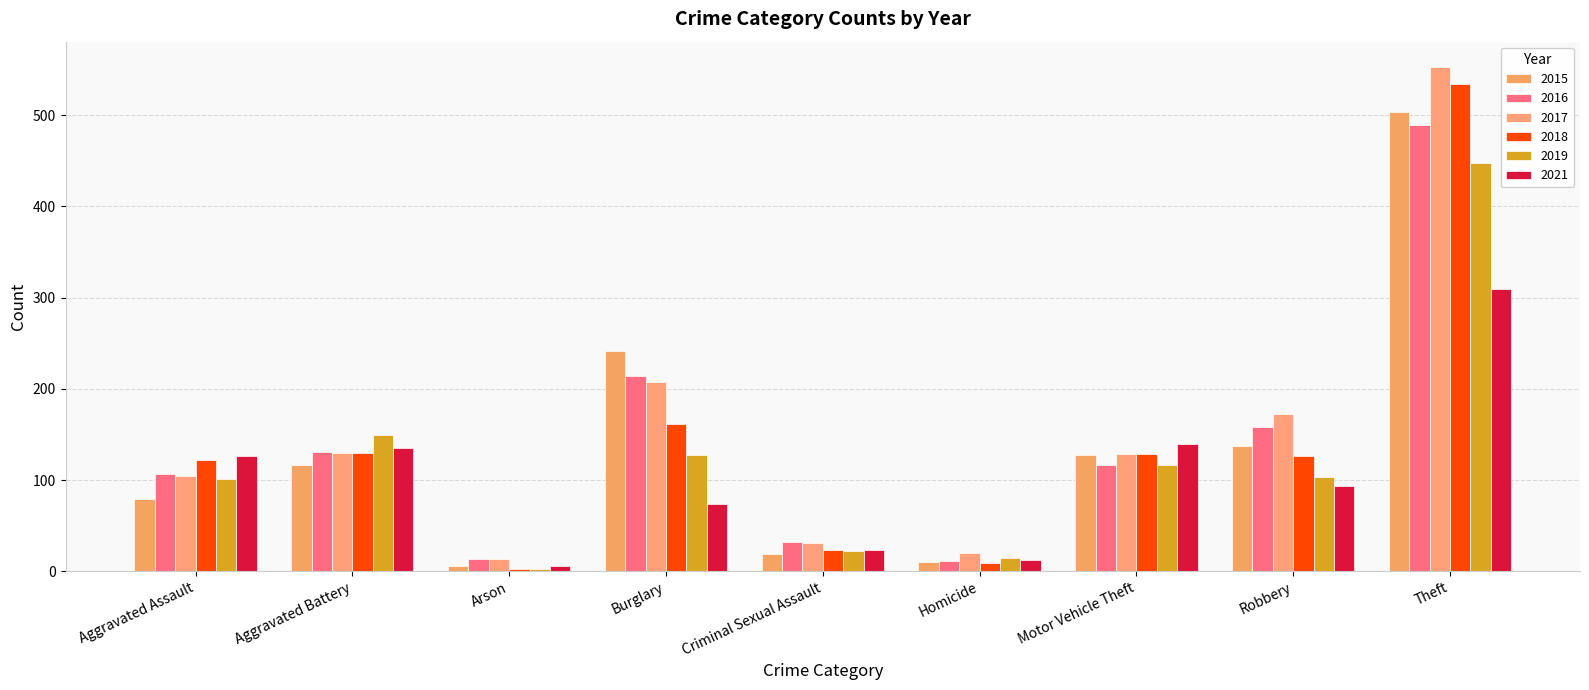

What is the average value of the 2017 series?

151